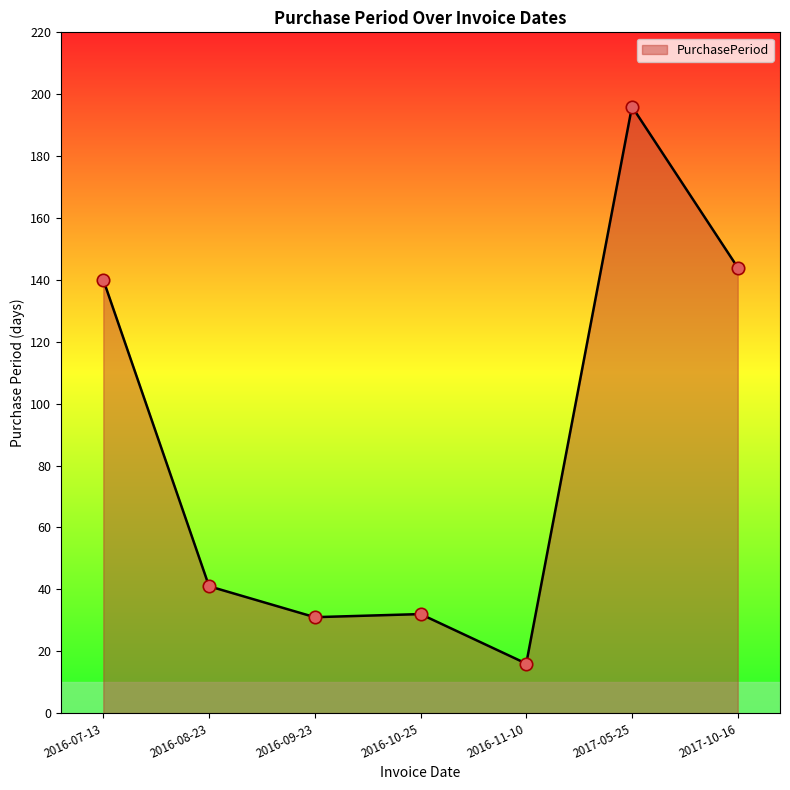

Between 2017-10-16 and 2017-05-25, which is larger?

2017-05-25